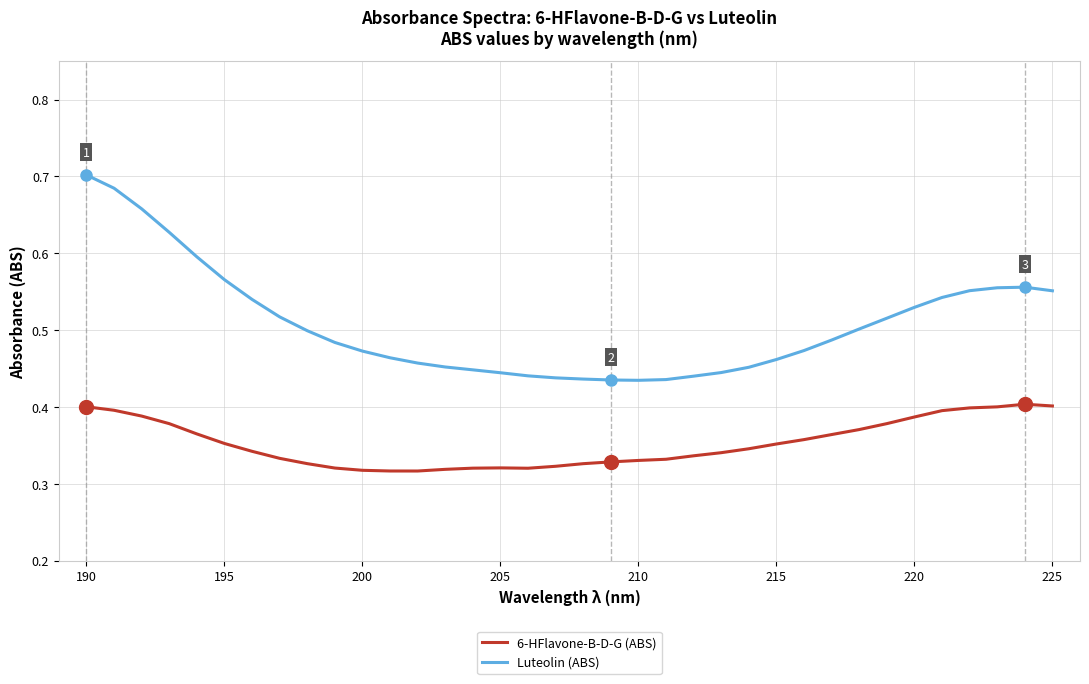

Rank the series by their average value, from highest to lowest.

Luteolin (ABS), 6-HFlavone-B-D-G (ABS)